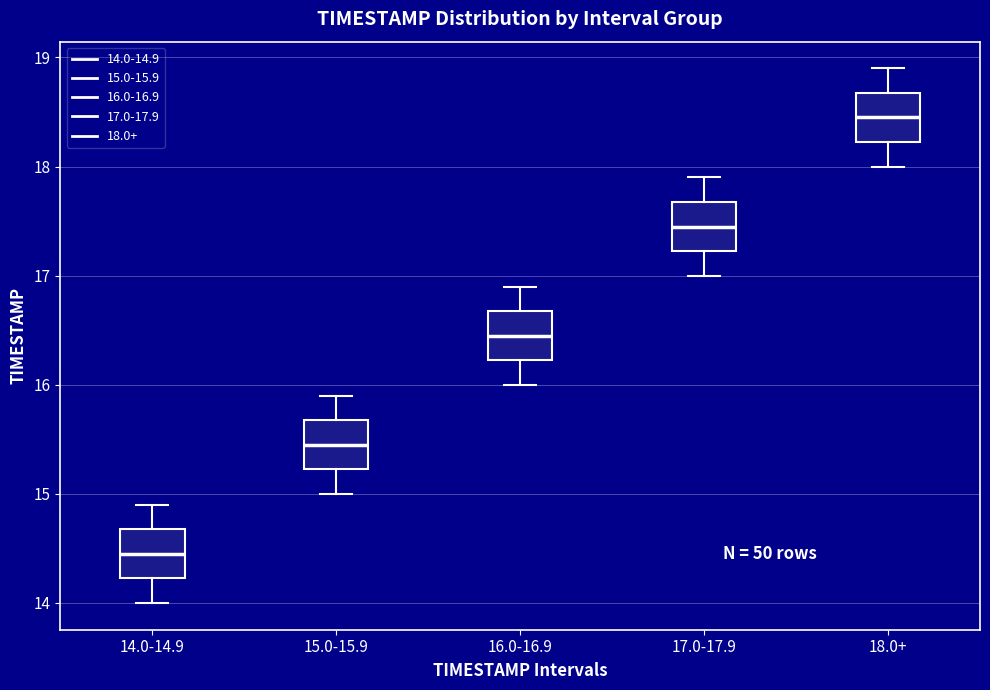

Which box has the lowest median line?

14.0-14.9